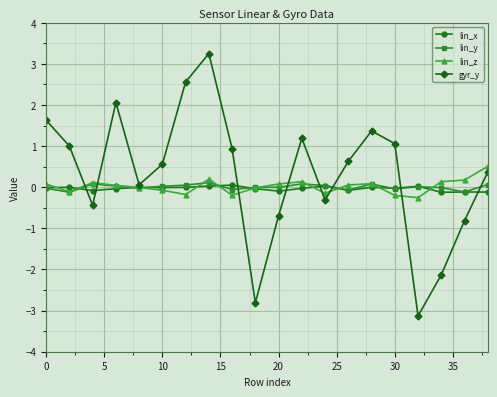

True or false: lin_z has more than 1 interior local peaks.

True